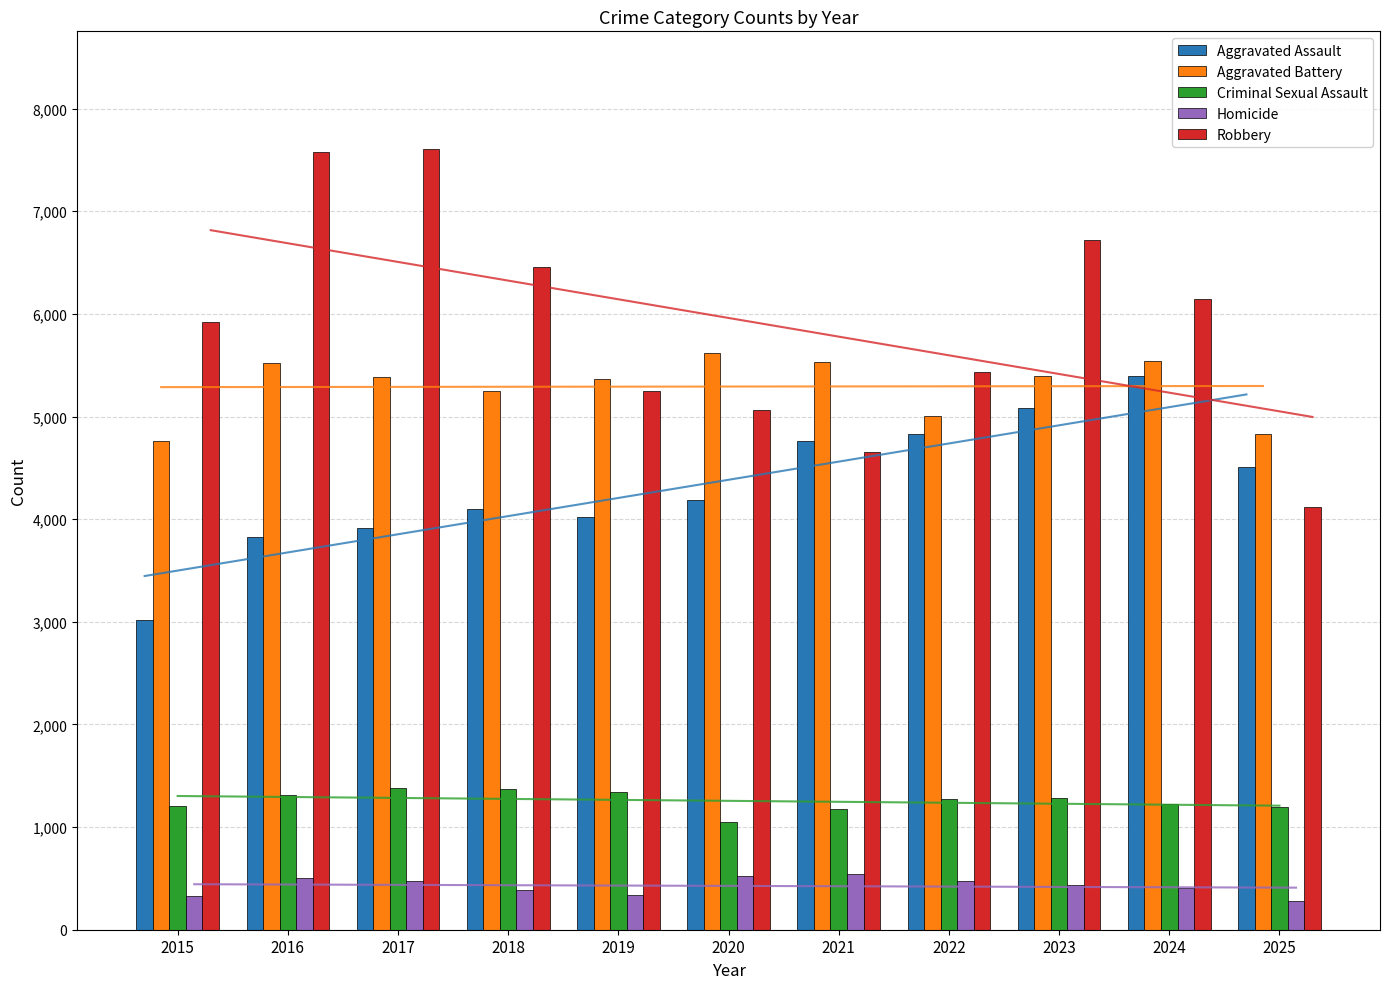

Where does the Robbery series first go above 5923?

2016